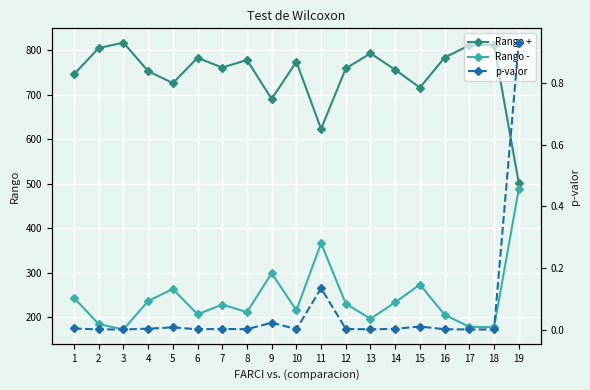

Which category has the highest value in the Rango - series?

19